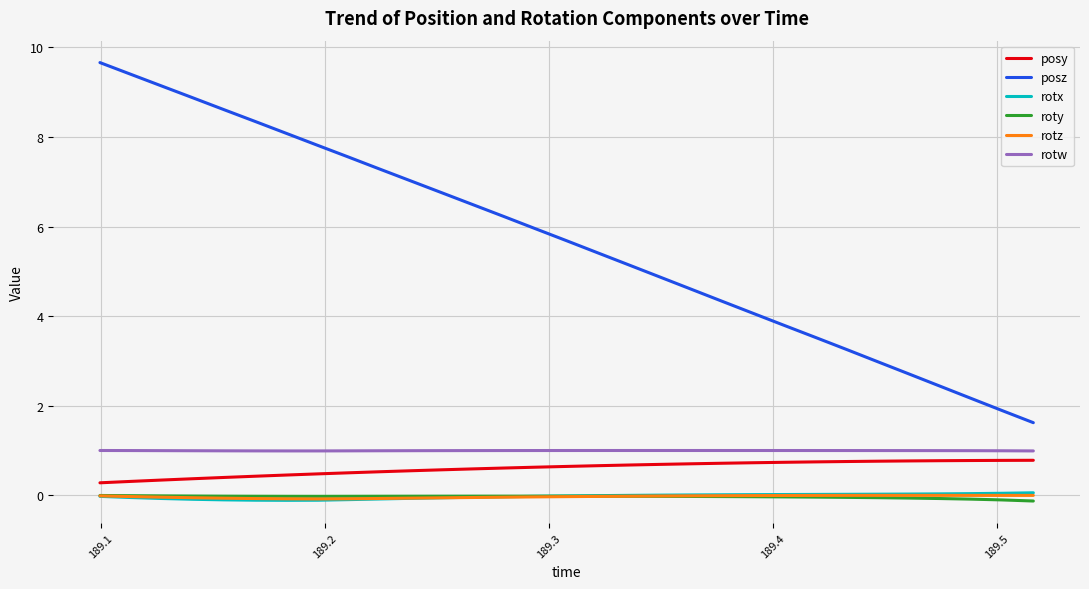

True or false: rotw and posz cross at least once.

False